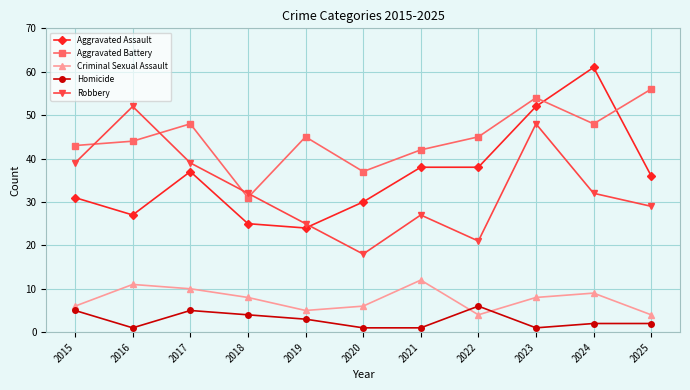

Where do Aggravated Assault and Aggravated Battery first cross each other?

2023 and 2024